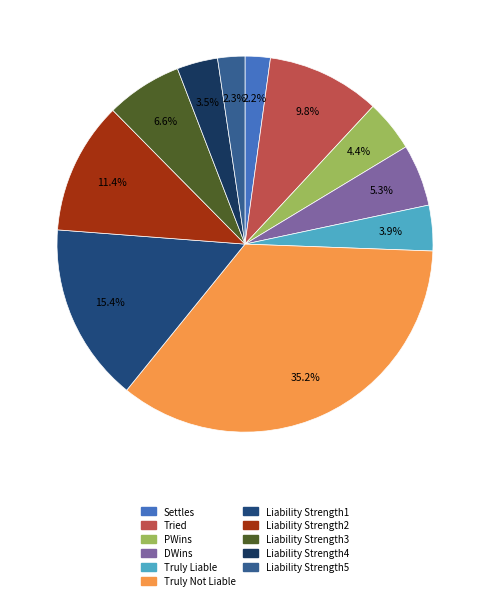

What percentage is the Settles slice, to the nearest percent?

2%